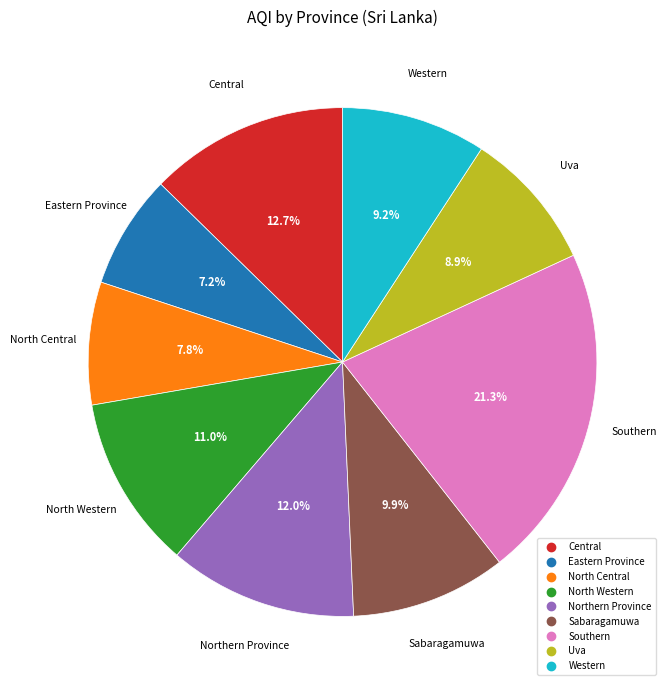

What percentage is the Central slice, to the nearest percent?

13%